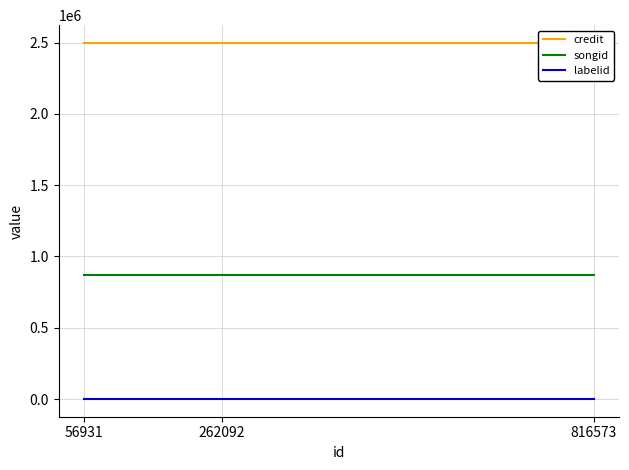

Rank the series by their average value, from highest to lowest.

credit, songid, labelid